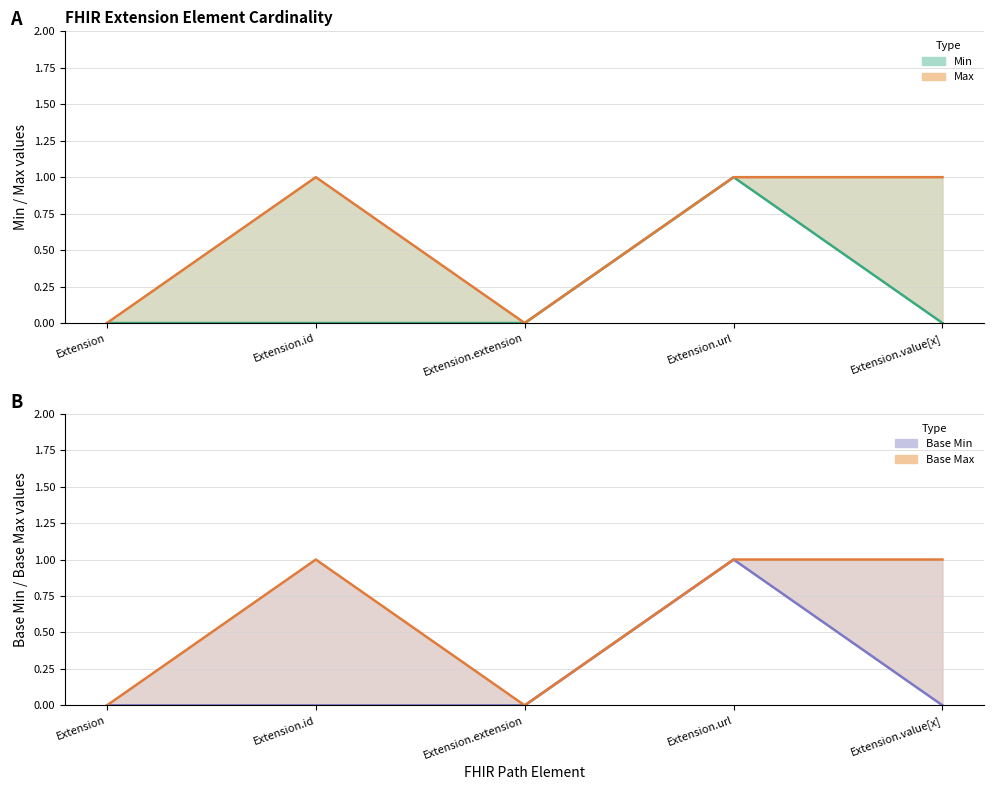

True or false: Min line and Base Min line cross at least once.

False